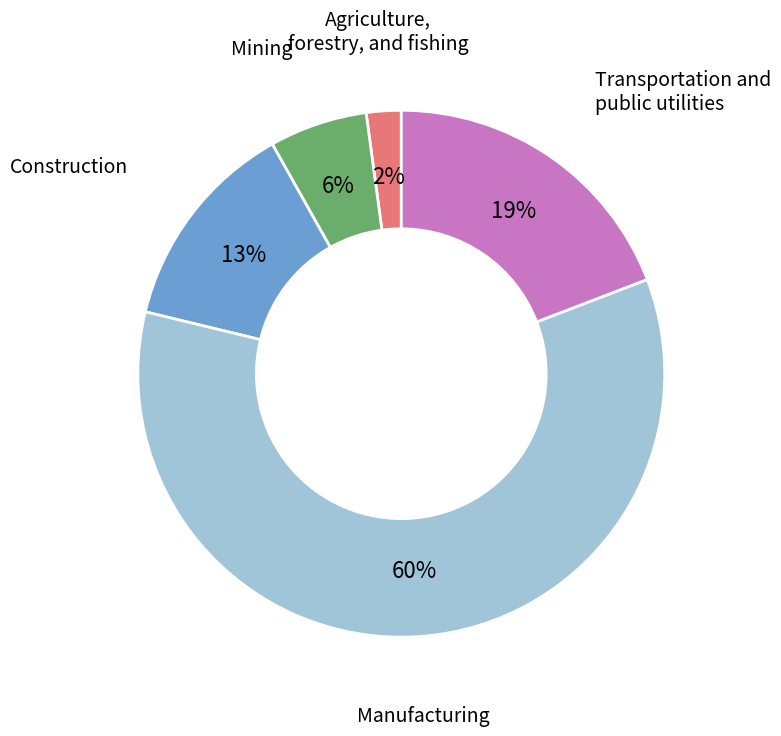

Is it true that Manufacturing is 60% of the pie?

True